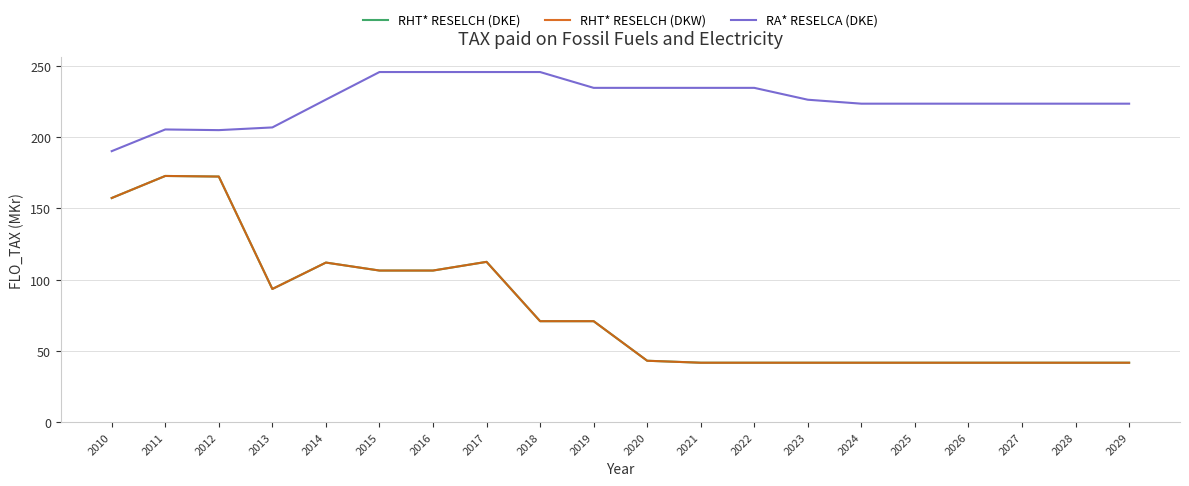

In RHT* RESELCH (DKW), how many points are higher than both neighbors (excluding endpoints)?

3